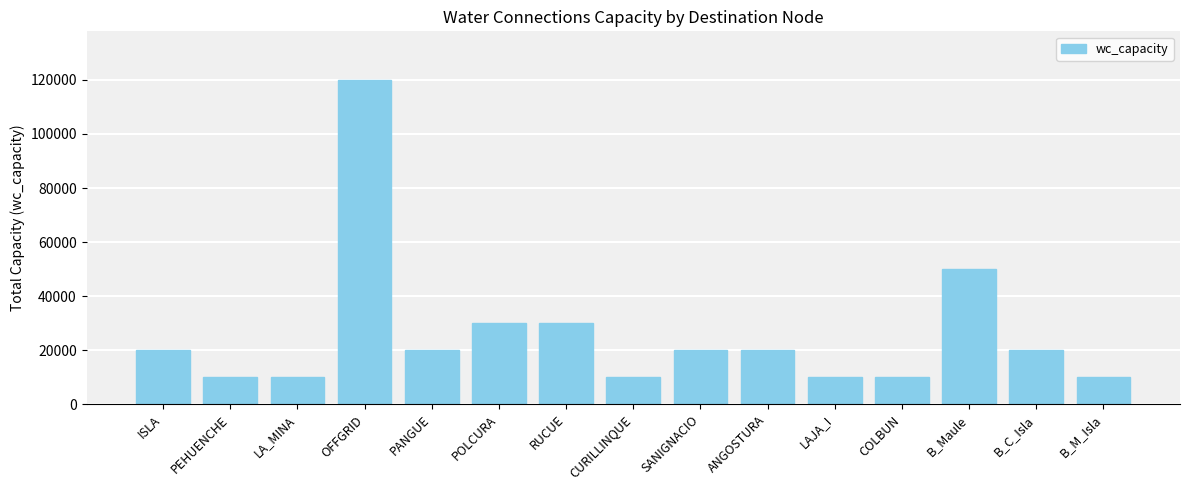

What is the sum of all values?

389961